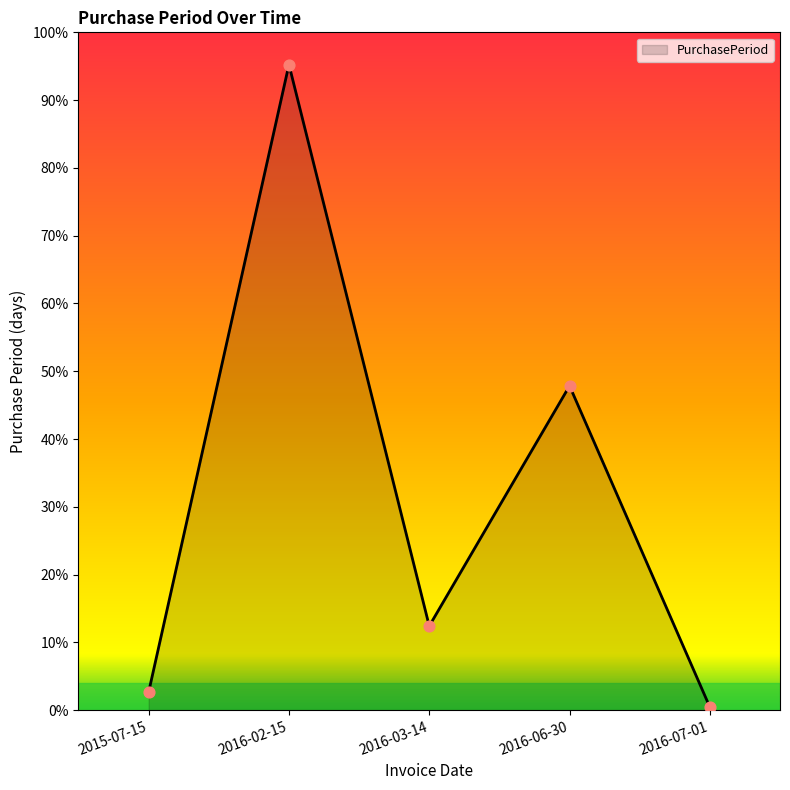

Which has a higher value, 2016-07-01 or 2016-06-30?

2016-06-30